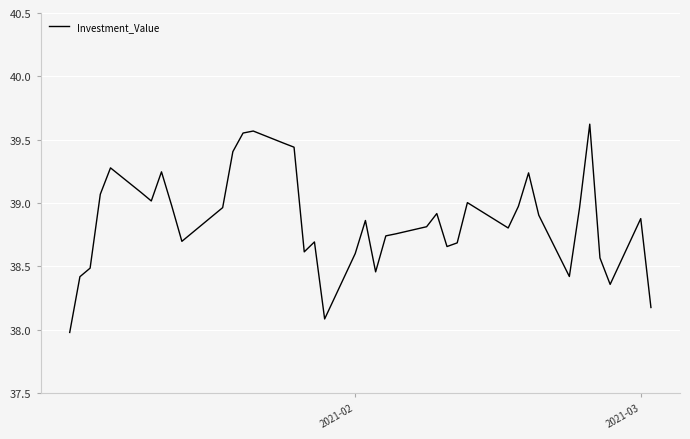

How many distinct data groups are displayed?

1